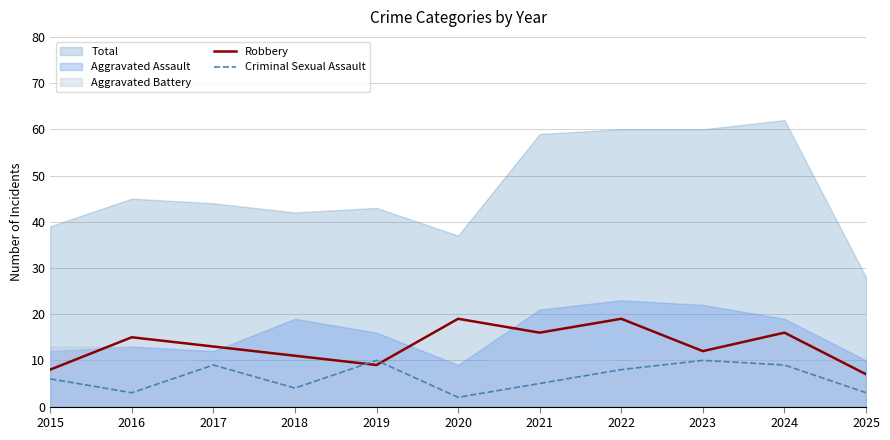

At which category is the sum across all series the highest?

2022